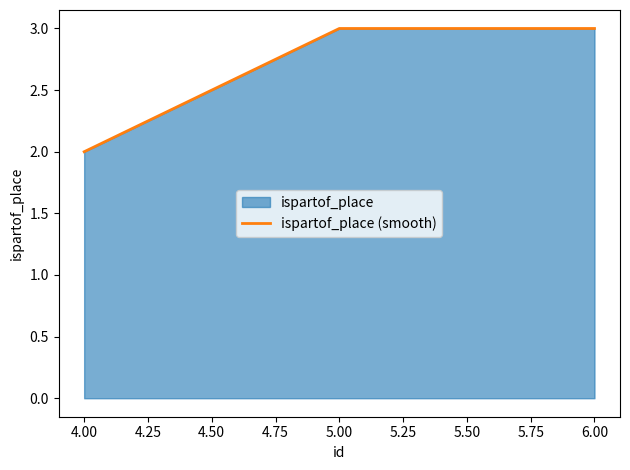

Between 6.00 and 4.00, which is larger?

6.00